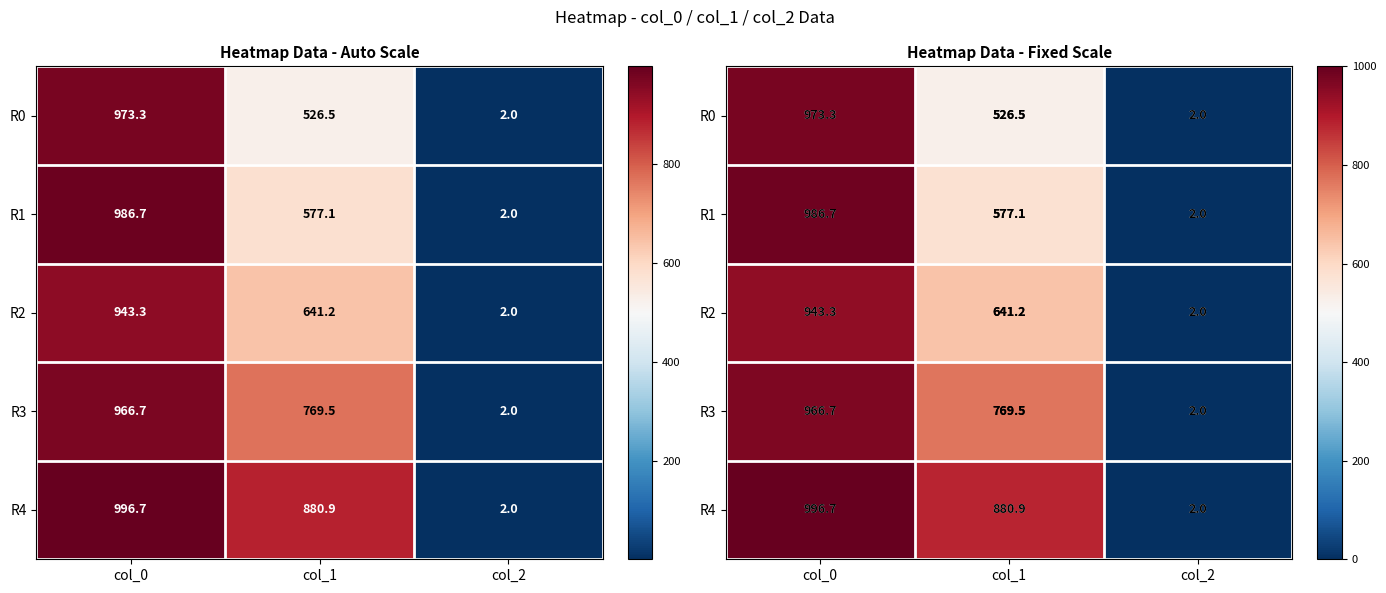

What is the smallest value displayed?

2.0